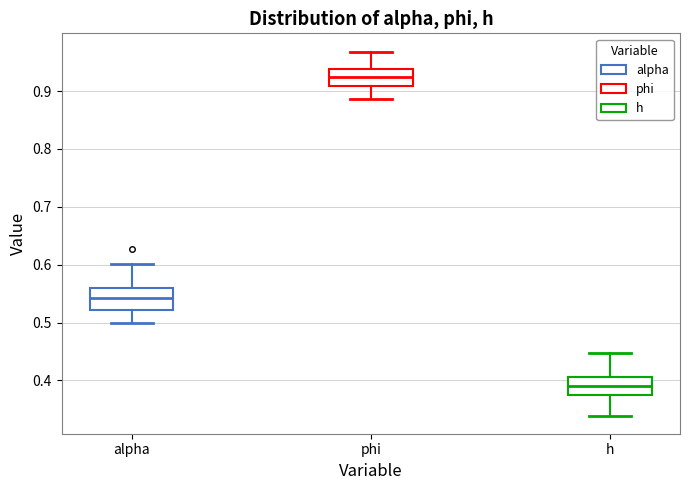

Which box has the highest median line?

phi